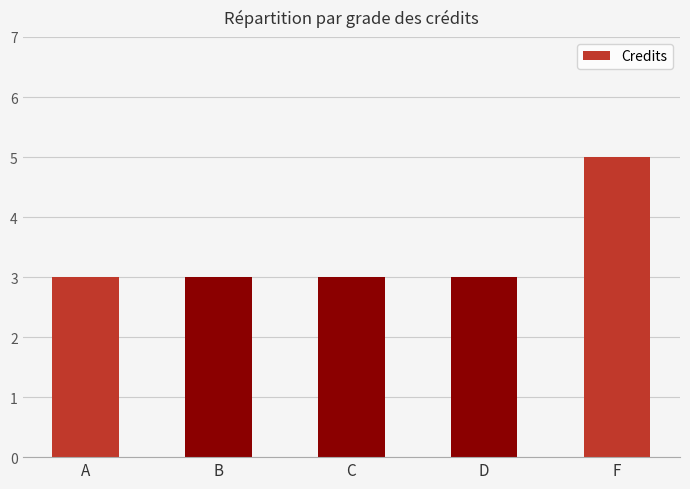

What is the greatest value displayed?

5